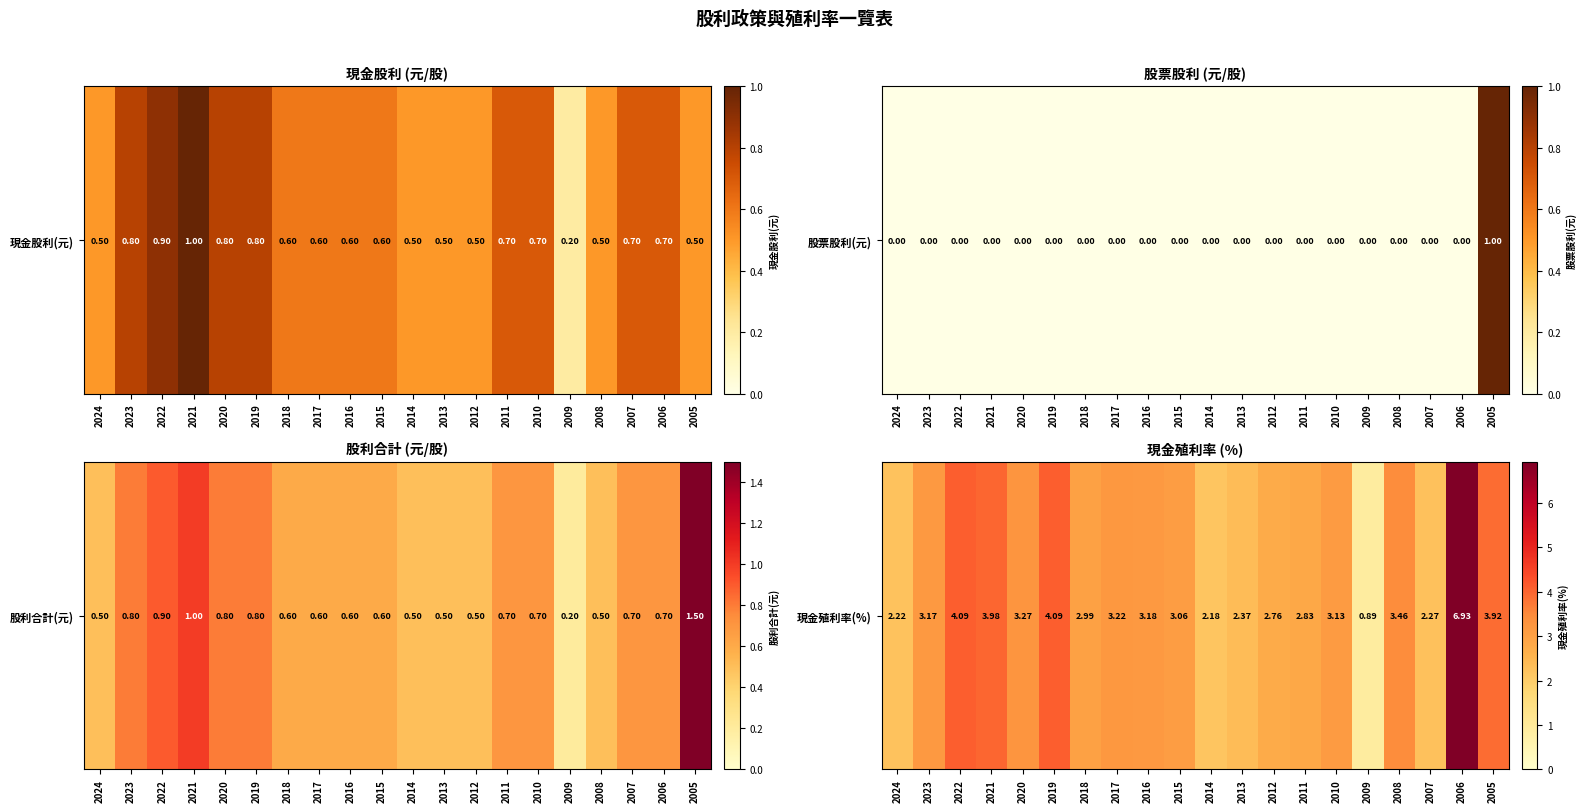

What is the minimum value shown in the chart?

0.9